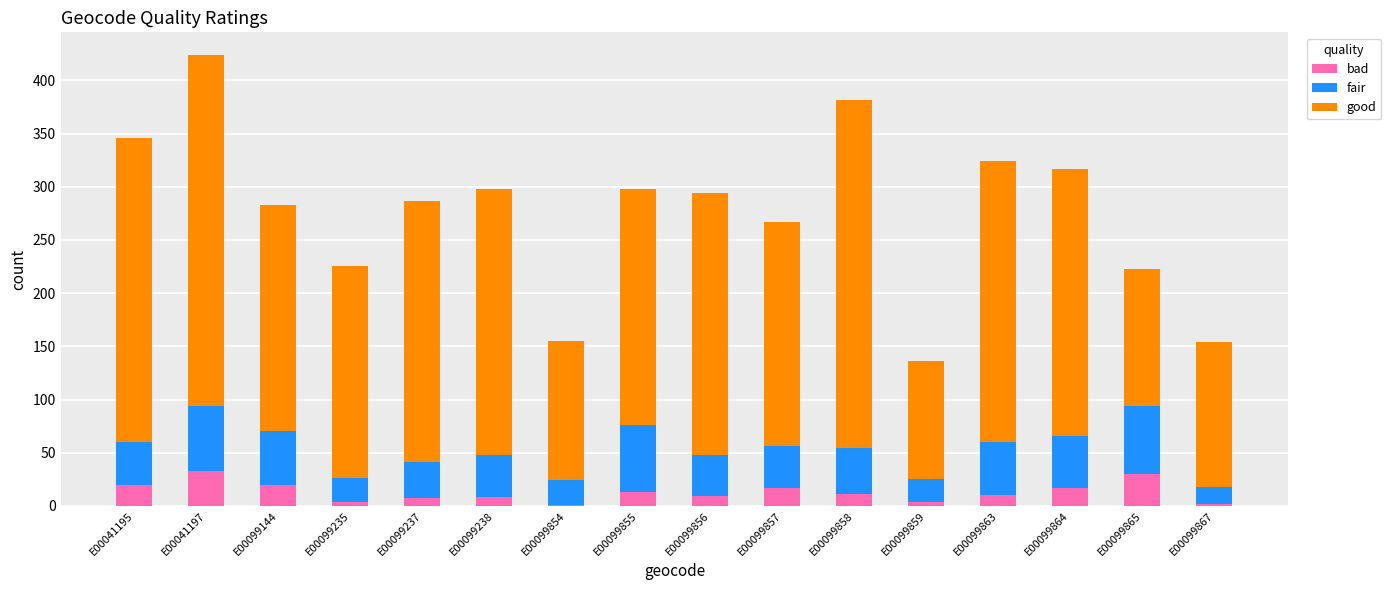

True or false: bad has a value of 13 at E00099855.

True